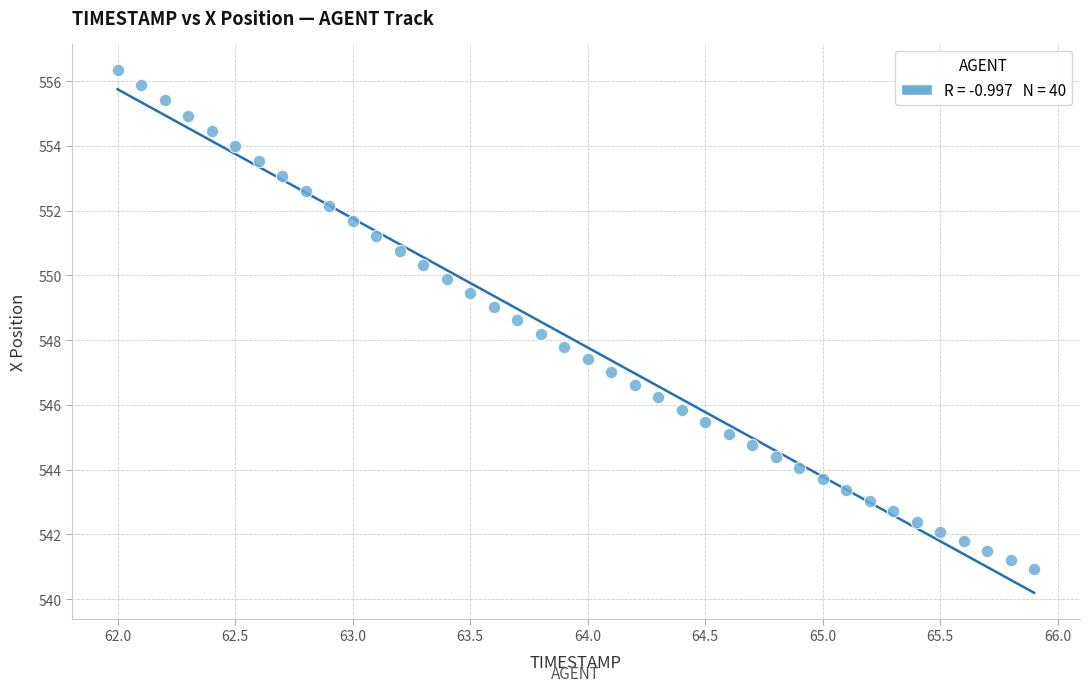

What is the range of X values (max minus min)?

3.9